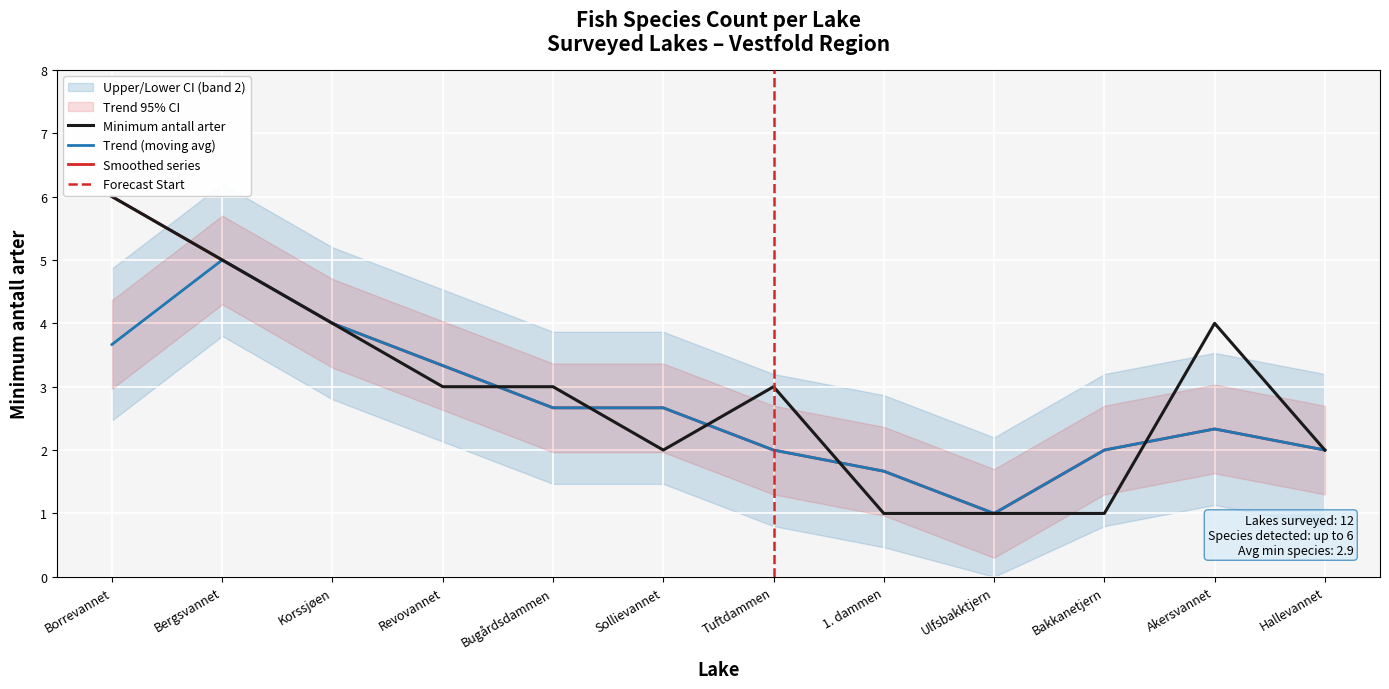

What is the approximate value at Bugårdsdammen?

3